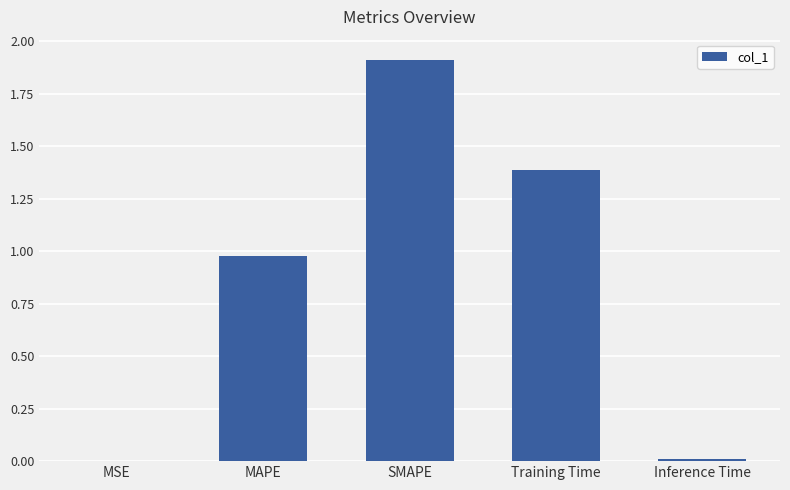

What is the greatest value displayed?

1.9